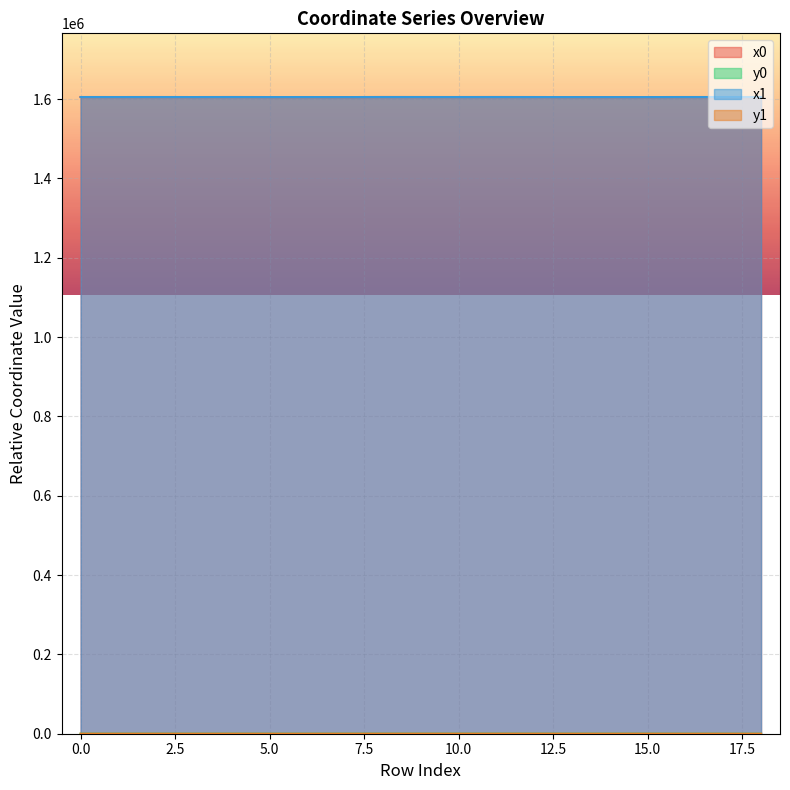

Which series has the widest spread of values?

x1